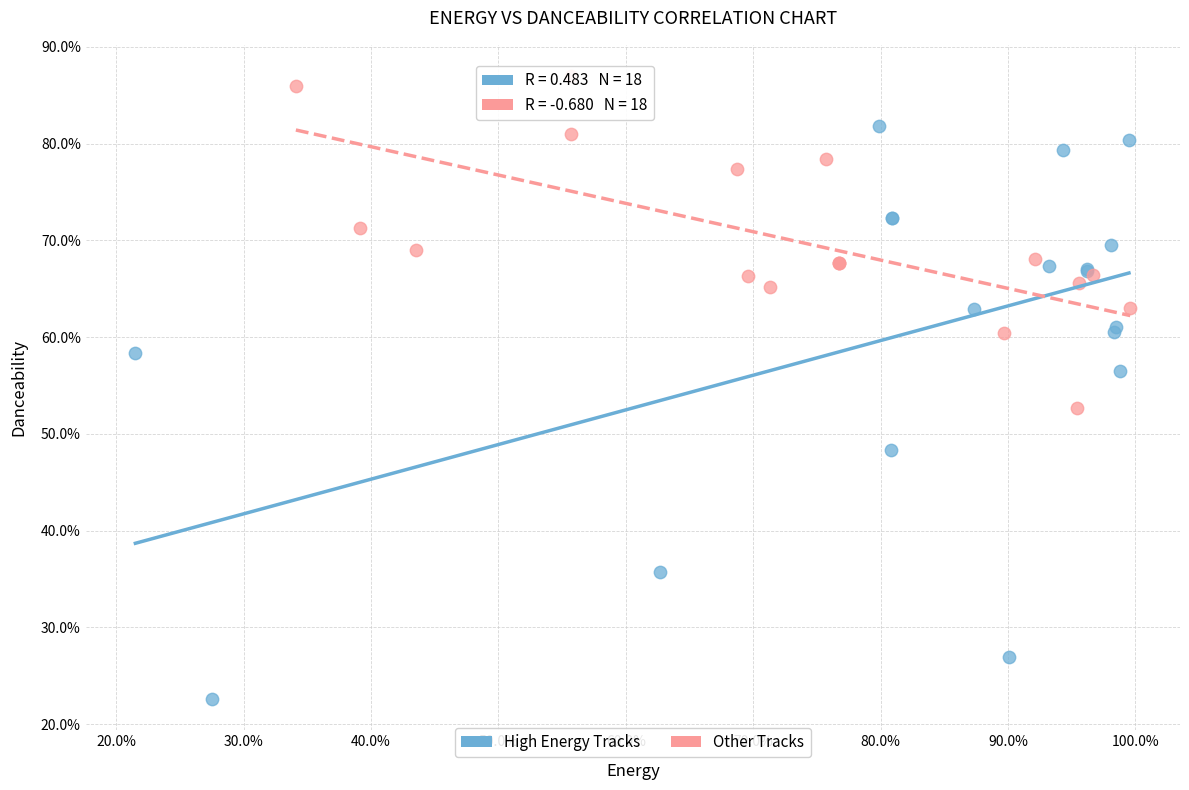

What are all the series names shown in the legend?

High Energy Tracks, Other Tracks